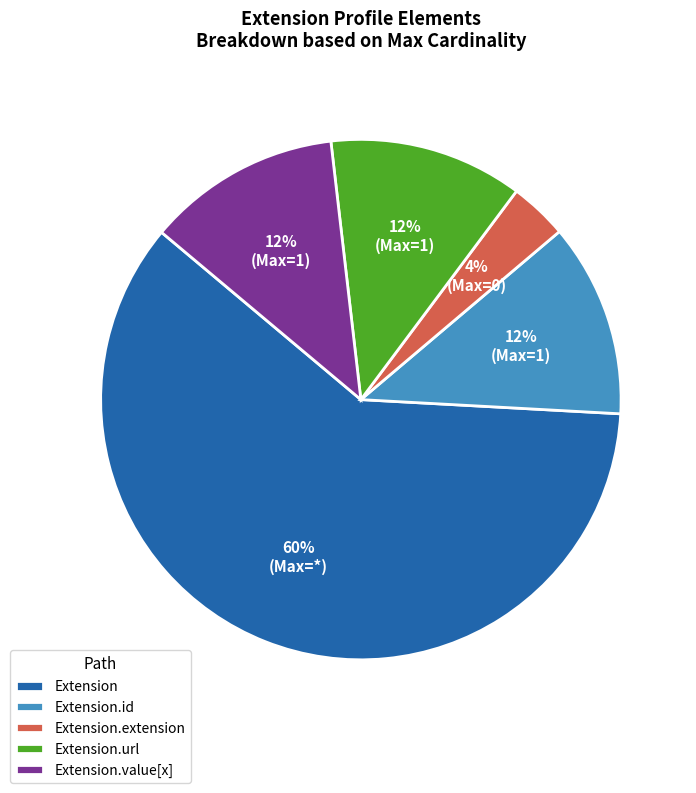

Between Extension.extension and Extension.value[x], which is larger?

Extension.value[x]